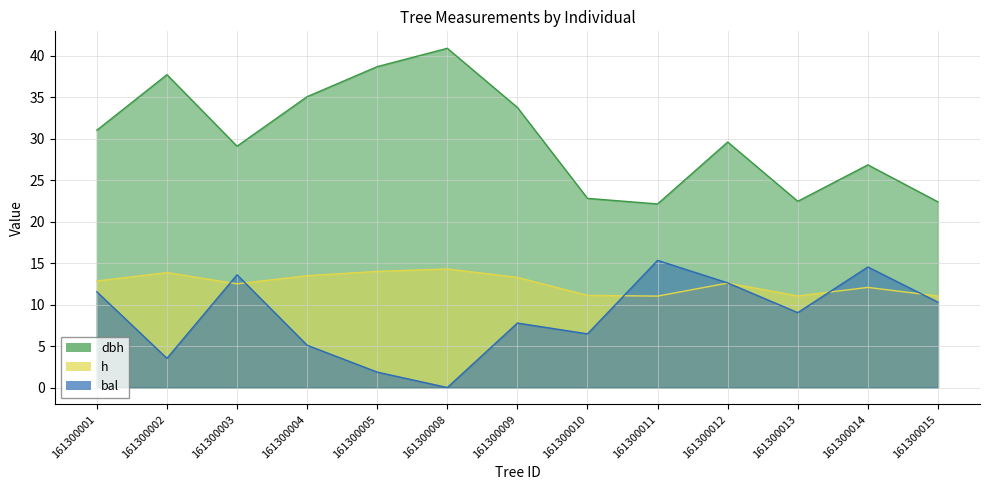

What are all the series names shown in the legend?

dbh, h, bal